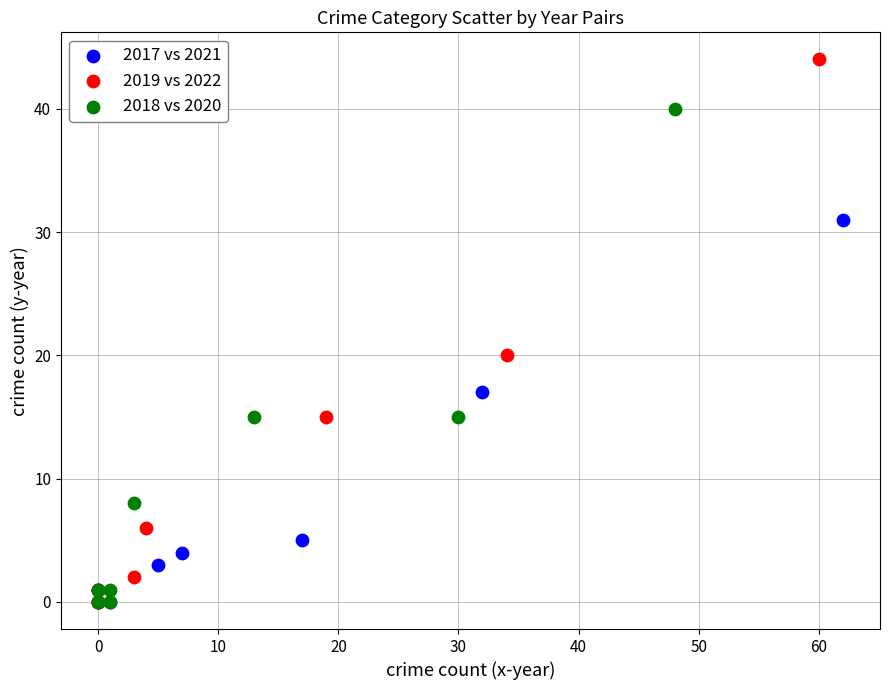

Which series reaches the maximum Y coordinate?

2019 vs 2022